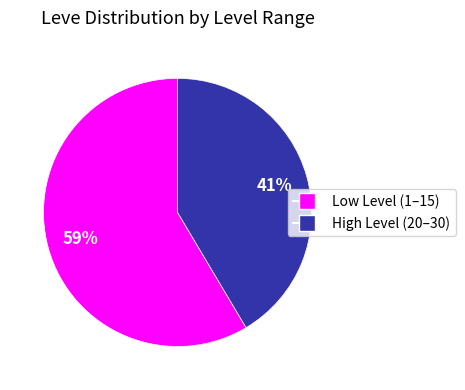

To the nearest percent, what is the average slice percentage?

50%